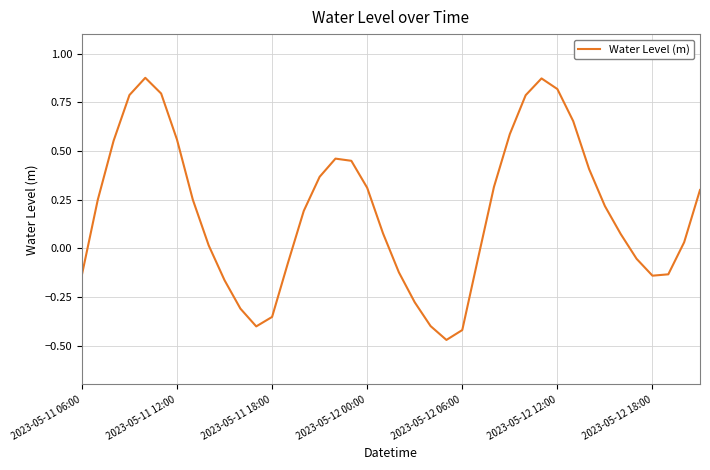

What is the difference between the maximum and minimum values?

1.3